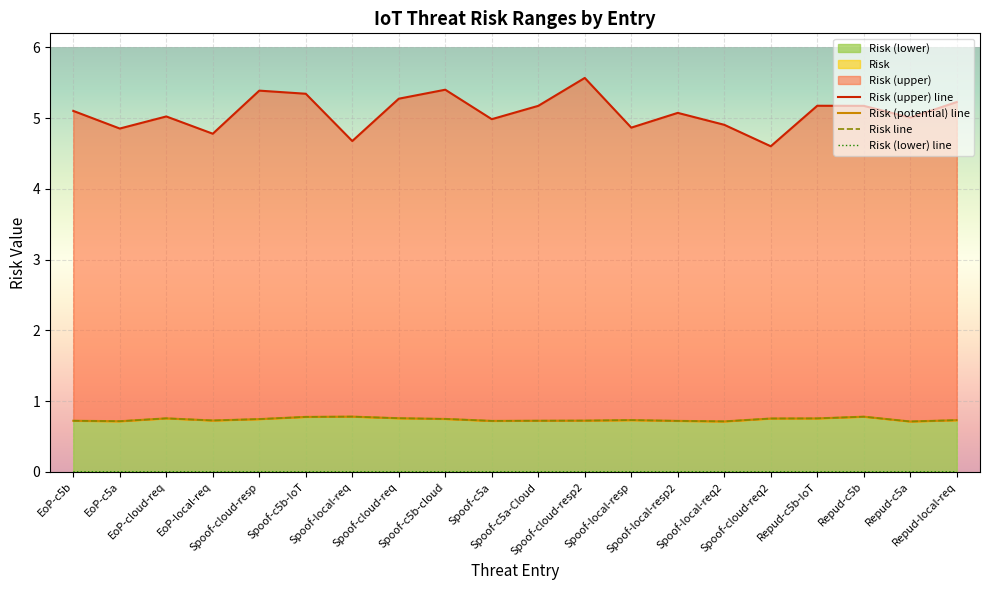

Which series changed the most between EoP-c5a and Repud-c5b-IoT?

Risk (upper) line